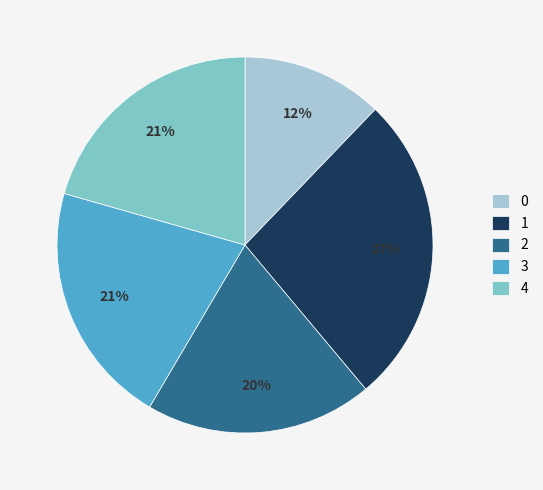

Which has a higher value, 3 or 2?

3